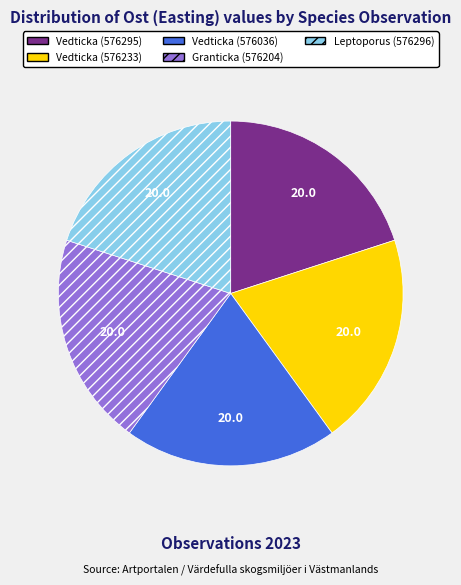

Do Leptoporus (576296) and Vedticka (576233) together represent more than half of the pie?

No